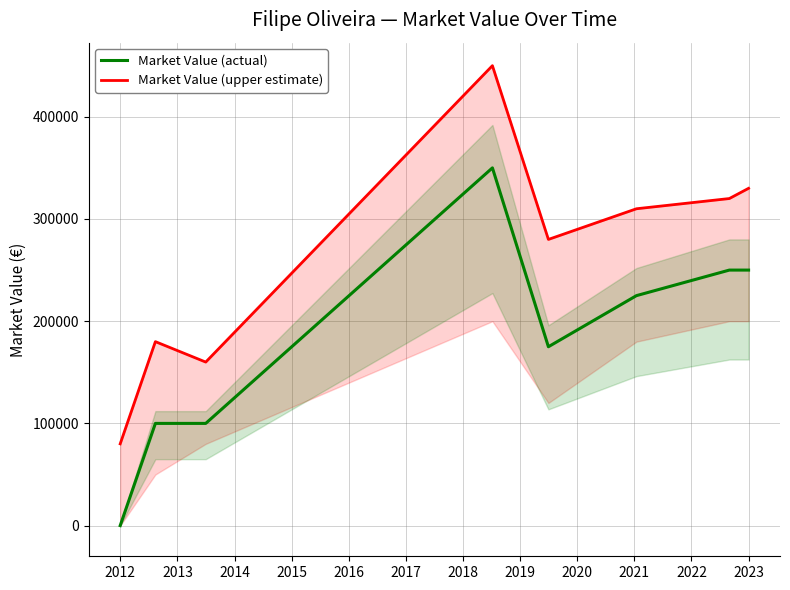

The value of Market Value (actual) at 2023 is 129109. True or false?

False